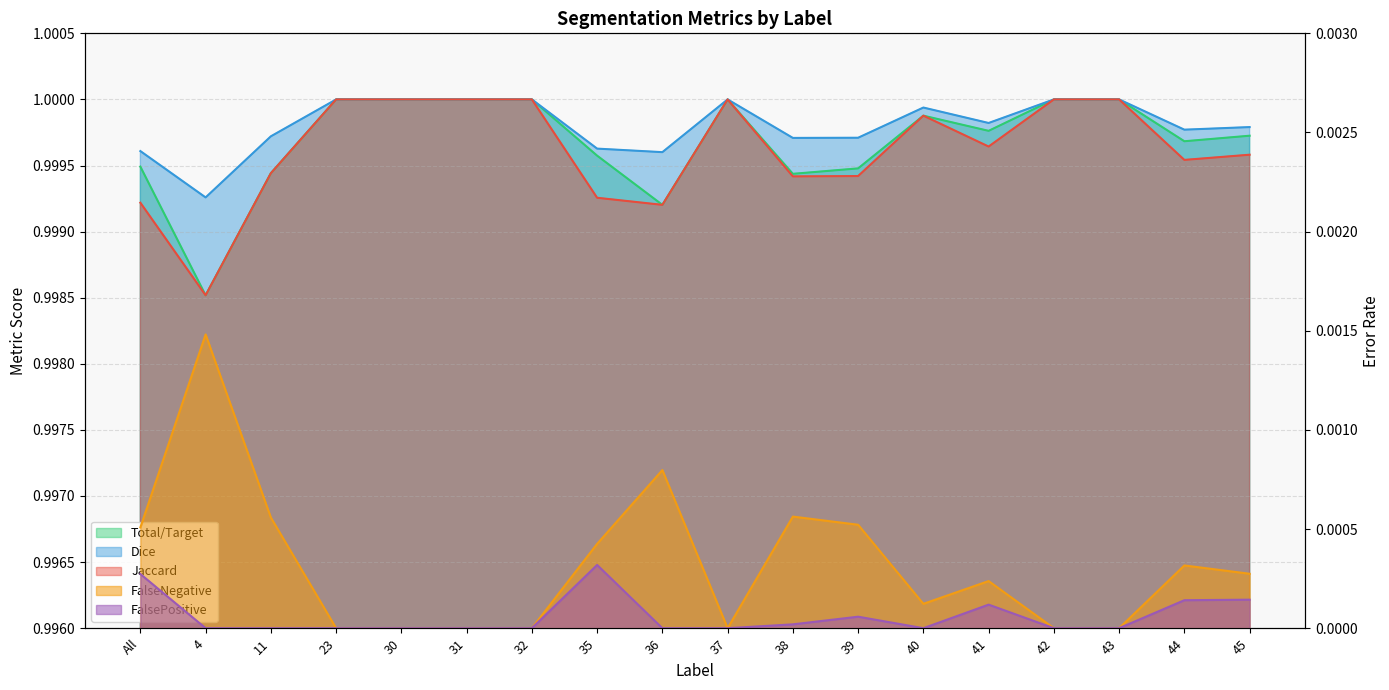

What is the label of the 15th point from the right?

23